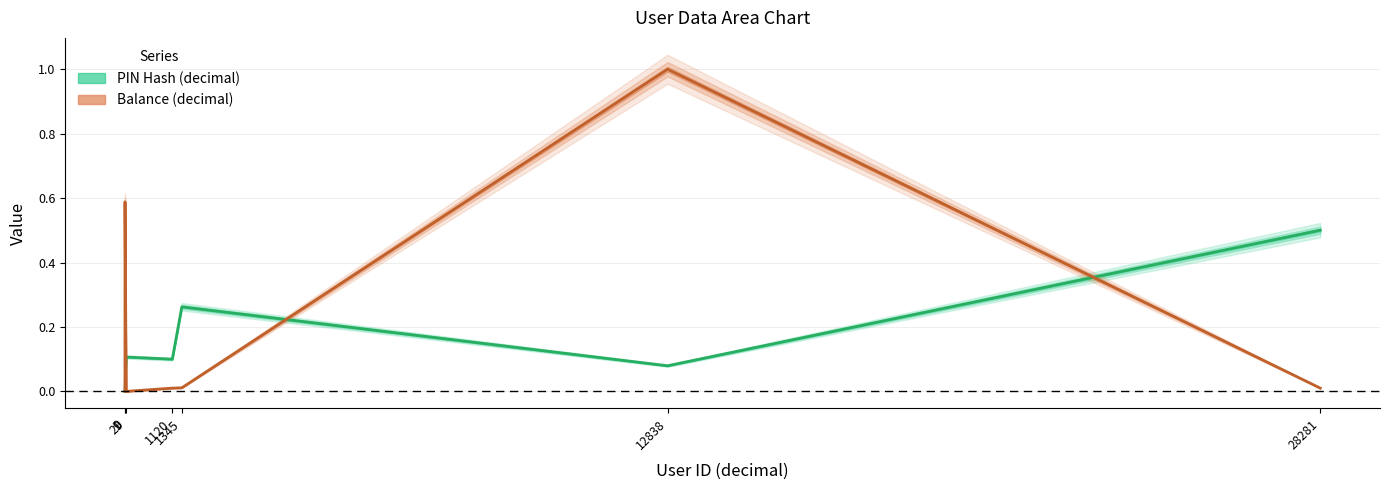

Reading right to left, transcribe all the data shown in this chart.

PIN Hash (decimal): 28281=0.5	12838=0.1	1345=0.3	1120=0.1	29=0.1	1=0.0	0=0.0
Balance (decimal): 28281=0.0	12838=1.0	1345=0.0	1120=0.0	29=0.0	1=0.6	0=0.0